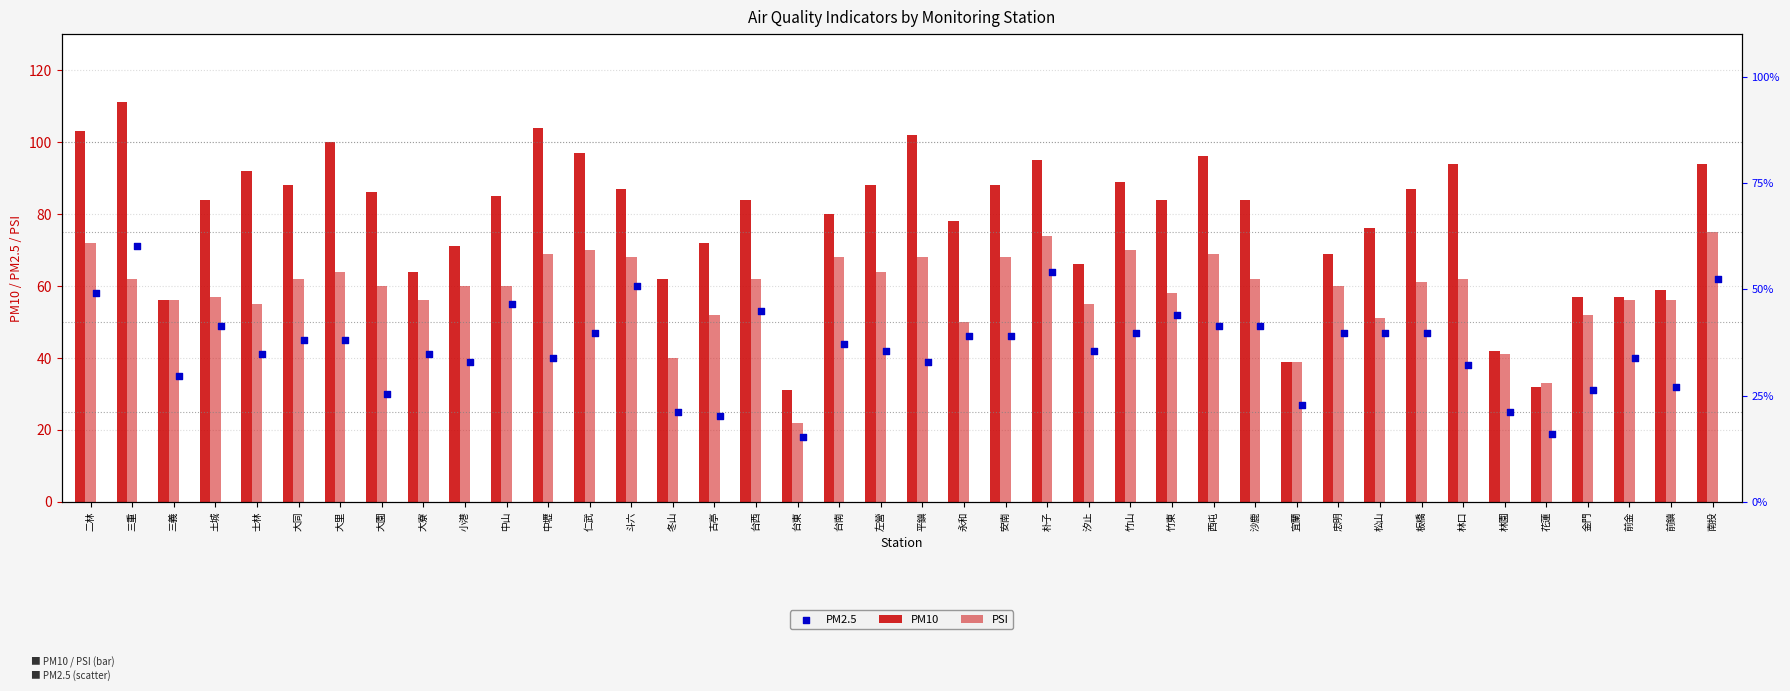

Which series has the widest spread of Y values?

PM10